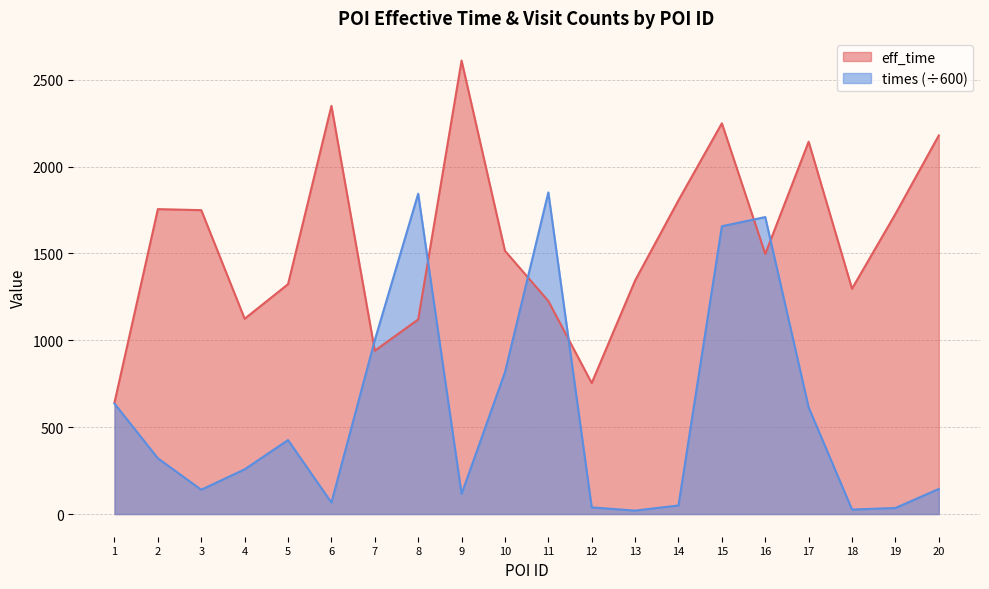

Which label corresponds to the largest value in the chart?

9